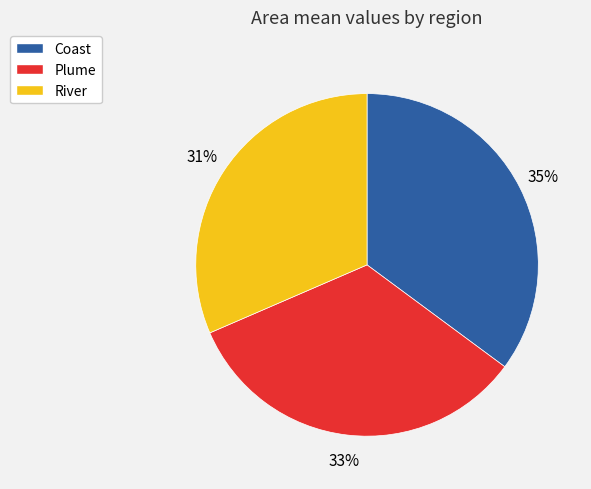

Combined, do River and Plume account for over 50%?

Yes